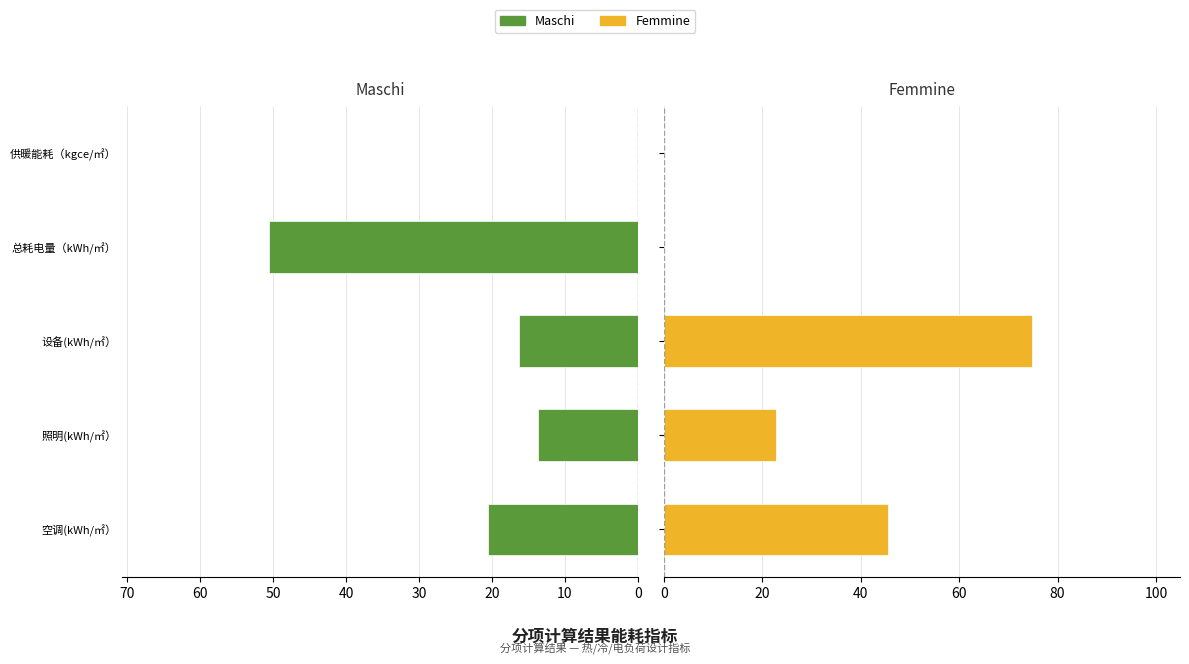

How many categories are shown in the chart?

5